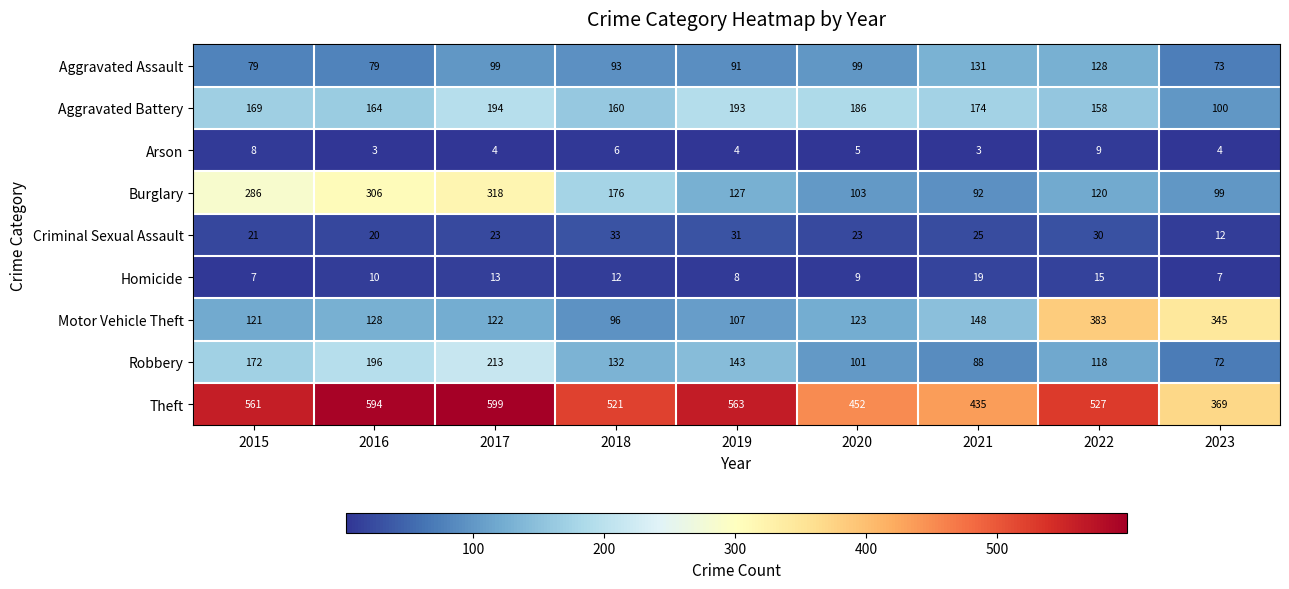

What is the difference between the second highest and second lowest values in the Aggravated Assault series?

49